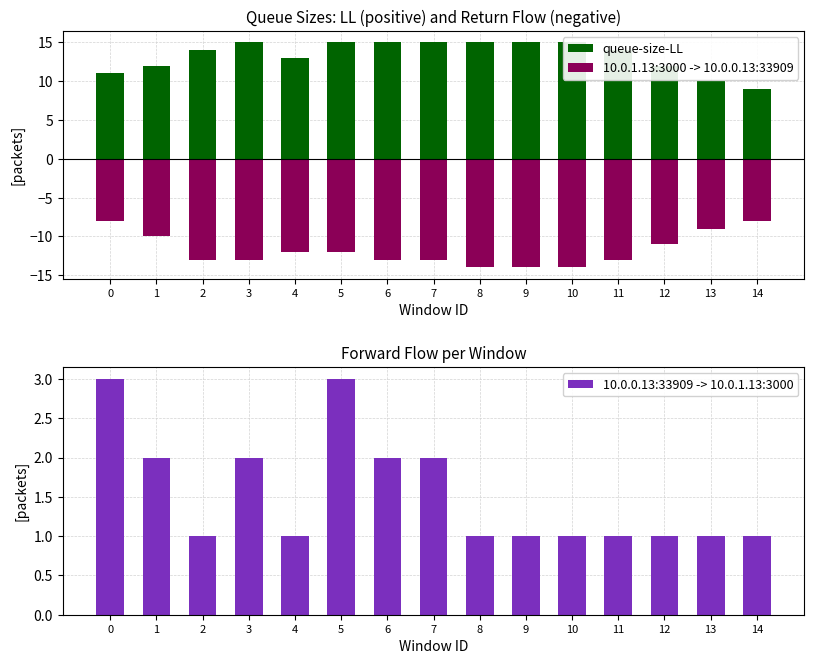

How many bars are there in total?

45